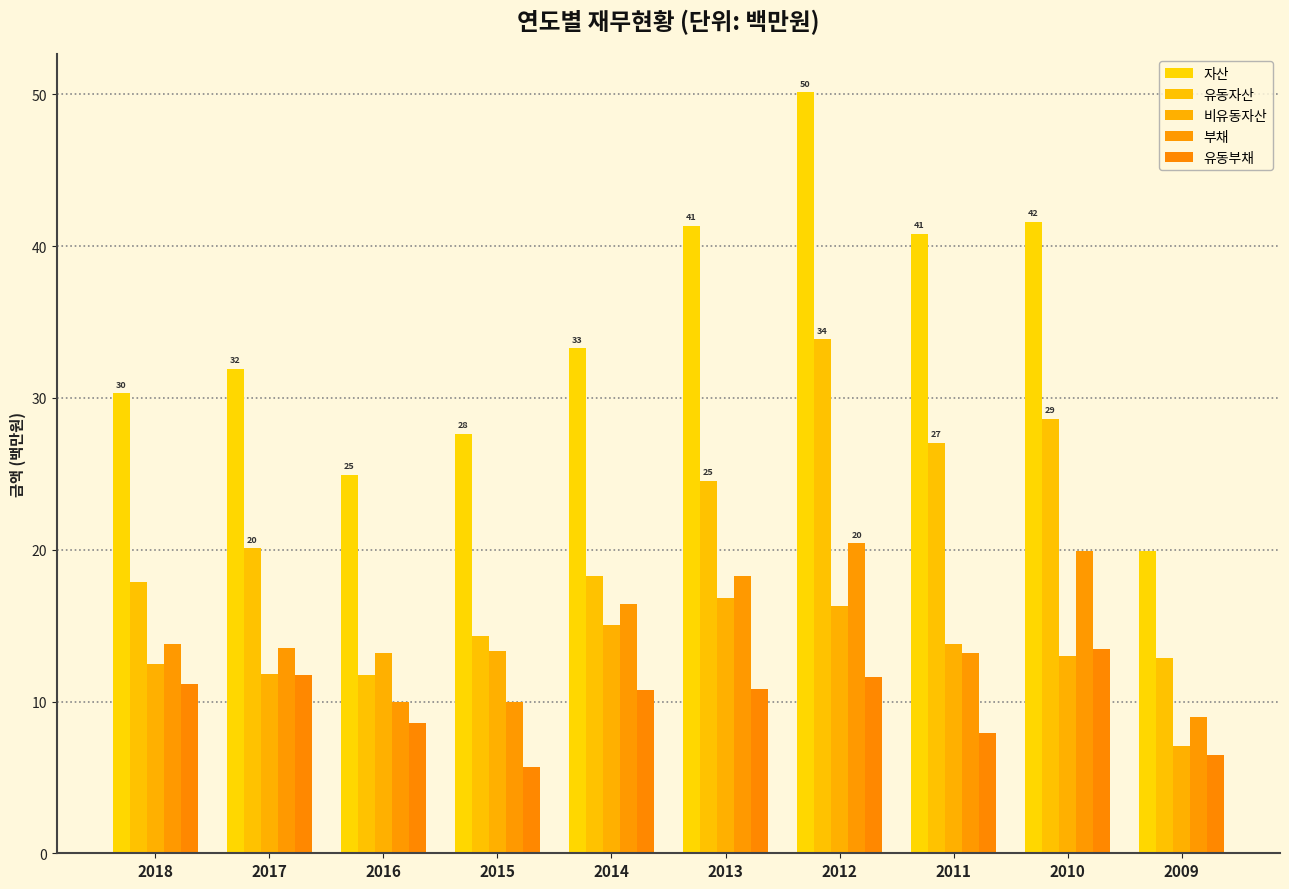

Rank the series at 2016 from highest to lowest value.

자산, 비유동자산, 유동자산, 부채, 유동부채